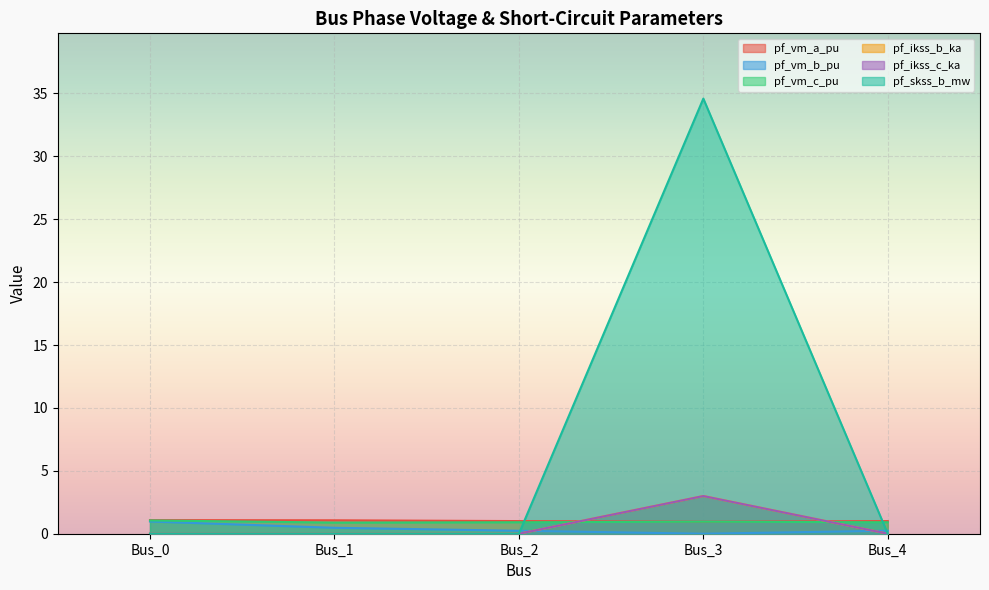

Which series has the widest spread of values?

pf_ikss_b_ka